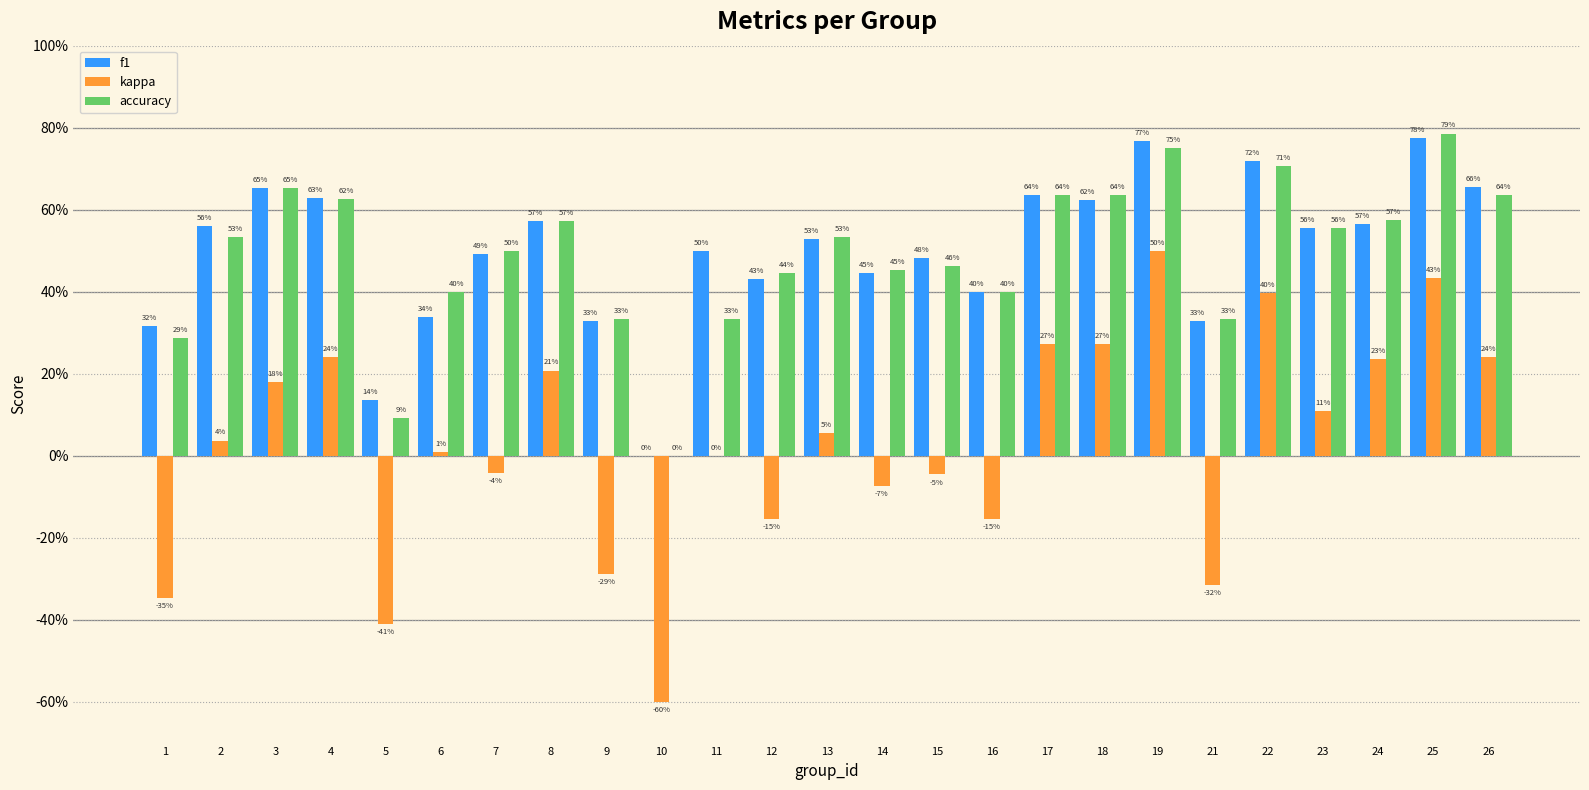

What are all the series names shown in the legend?

f1, kappa, accuracy